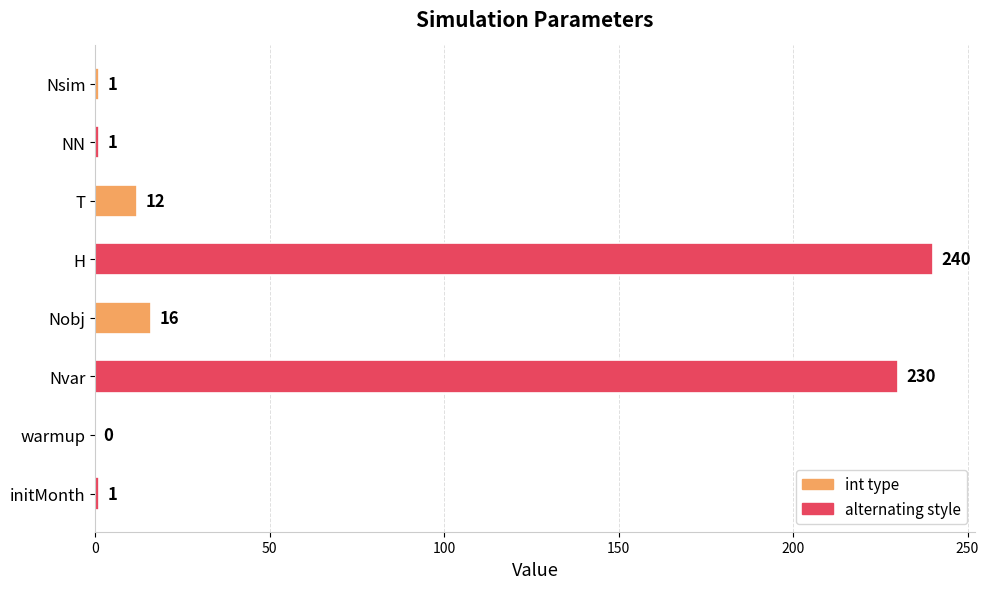

How many positive values are there?

7